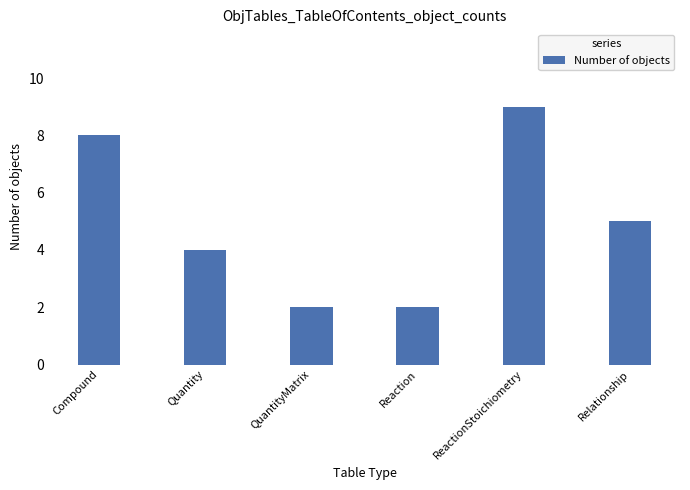

What is the change in value from Reaction to ReactionStoichiometry?

+7